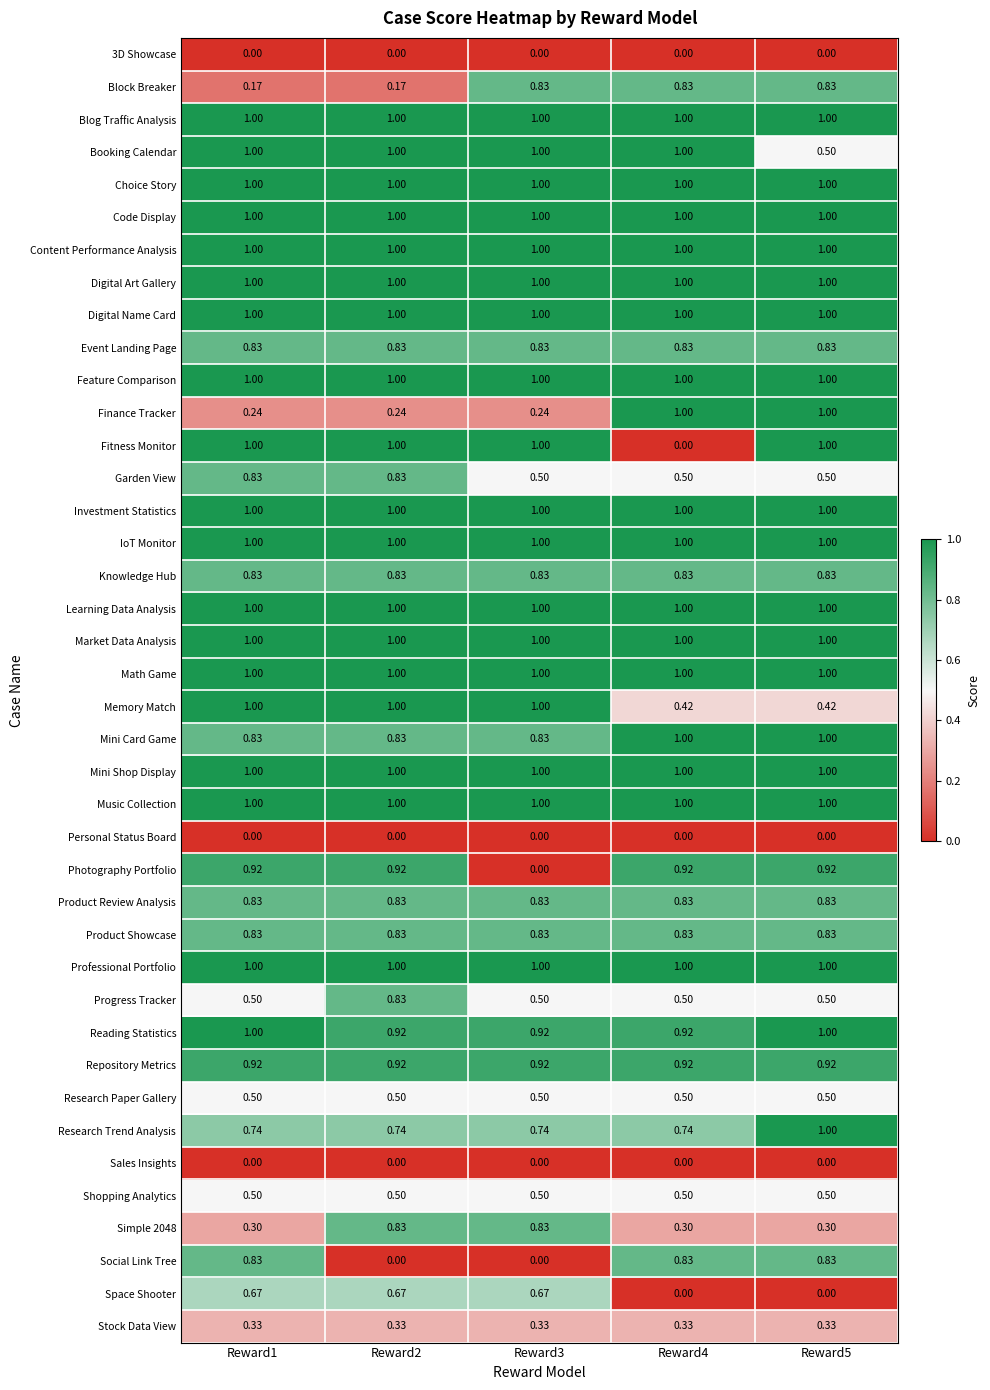

Is the value of Digital Art Gallery at Reward5 greater than the value of Product Showcase at Reward3?

Yes